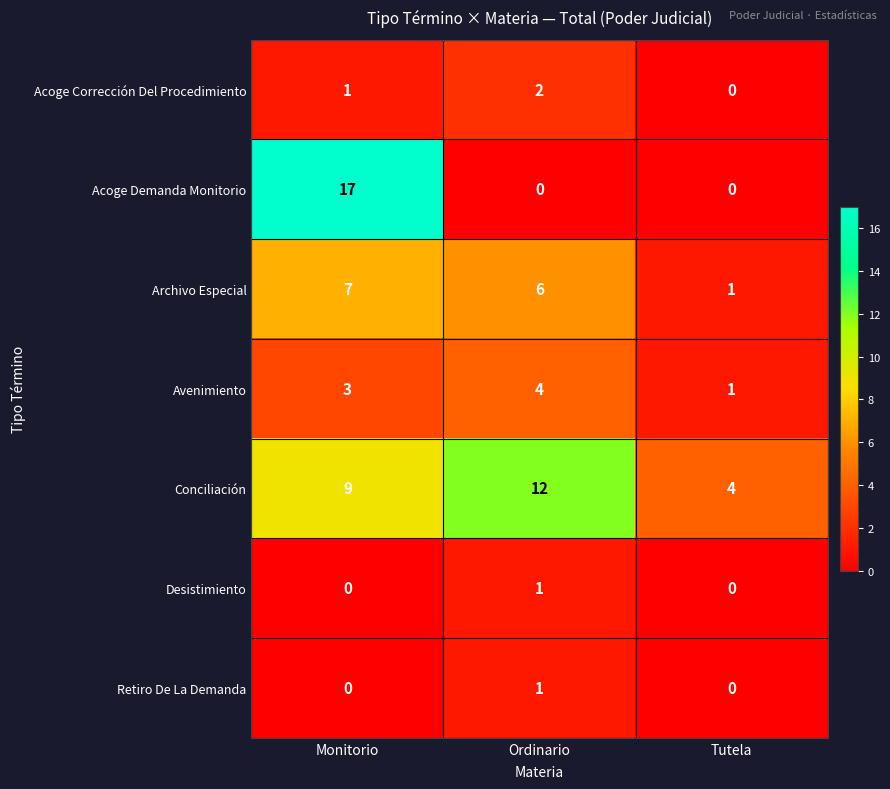

Which series has the largest total across all categories?

Conciliación